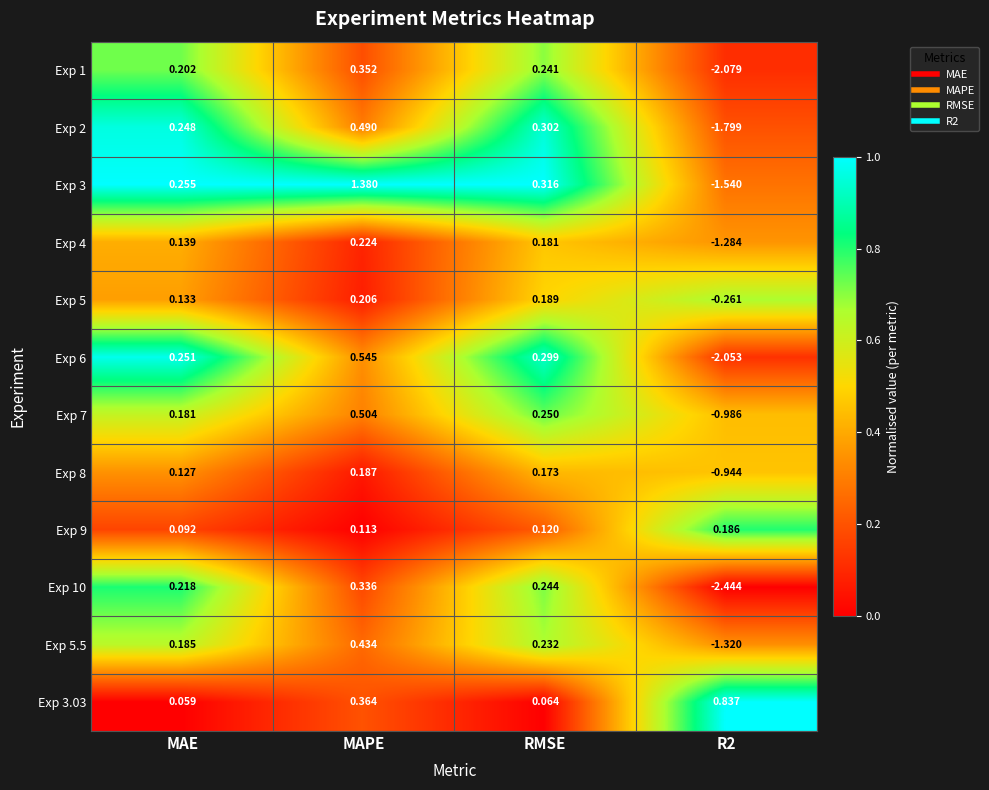

Which label corresponds to the largest value in the chart?

MAPE